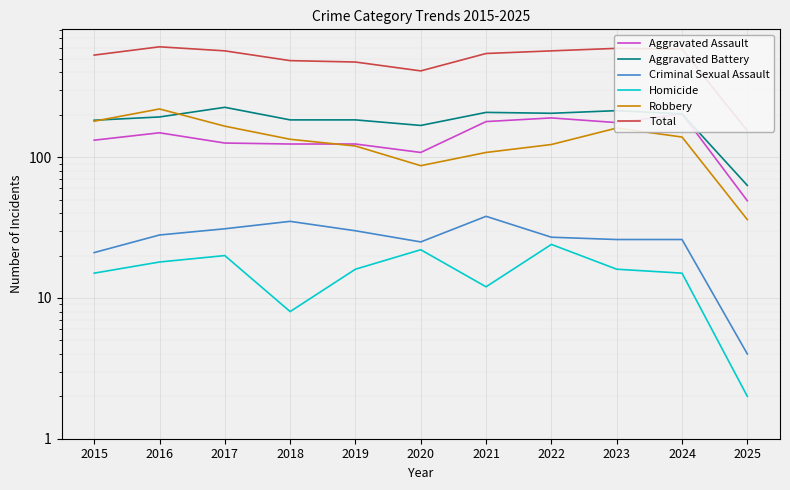

Reading left to right, transcribe all the data shown in this chart.

Aggravated Assault: 2015=132	2016=149	2017=126	2018=124	2019=124	2020=108	2021=179	2022=190	2023=176	2024=203	2025=49
Aggravated Battery: 2015=183	2016=193	2017=226	2018=184	2019=184	2020=168	2021=208	2022=205	2023=214	2024=203	2025=63
Criminal Sexual Assault: 2015=21	2016=28	2017=31	2018=35	2019=30	2020=25	2021=38	2022=27	2023=26	2024=26	2025=4
Homicide: 2015=15	2016=18	2017=20	2018=8	2019=16	2020=22	2021=12	2022=24	2023=16	2024=15	2025=2
Robbery: 2015=180	2016=220	2017=166	2018=134	2019=120	2020=87	2021=108	2022=123	2023=161	2024=139	2025=36
Total: 2015=531	2016=608	2017=569	2018=485	2019=474	2020=410	2021=545	2022=569	2023=593	2024=586	2025=154